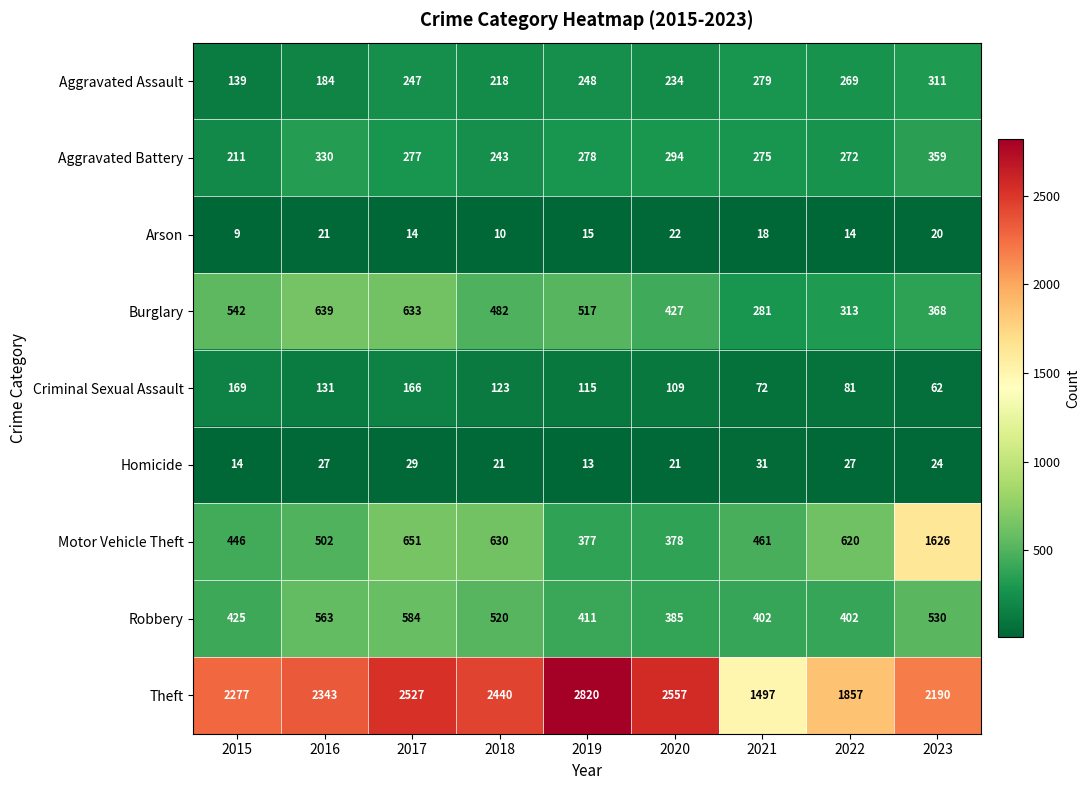

At 2020, list the series in order from largest to smallest.

Theft, Burglary, Robbery, Motor Vehicle Theft, Aggravated Battery, Aggravated Assault, Criminal Sexual Assault, Arson, Homicide